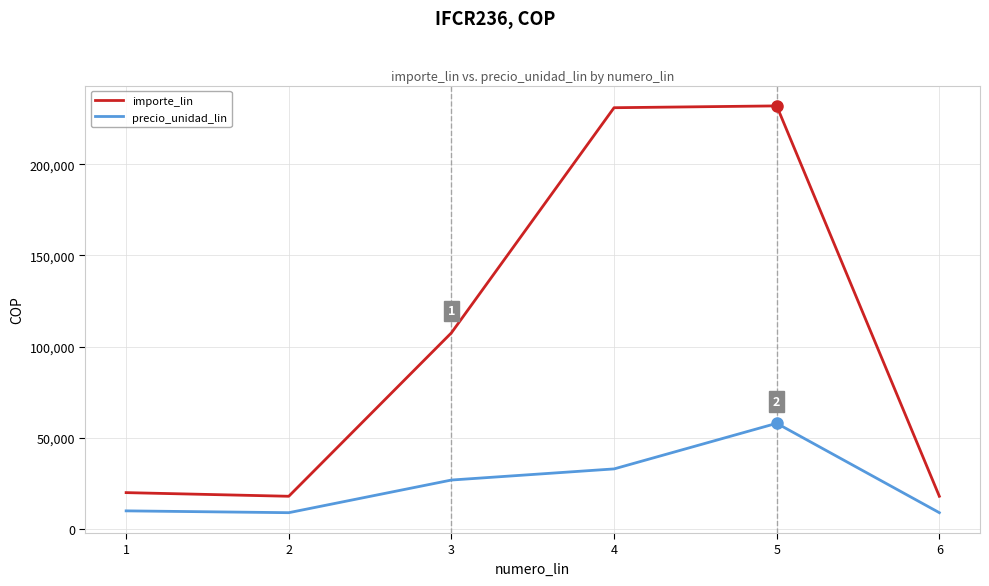

What is the lowest value of the importe_lin series?

18000